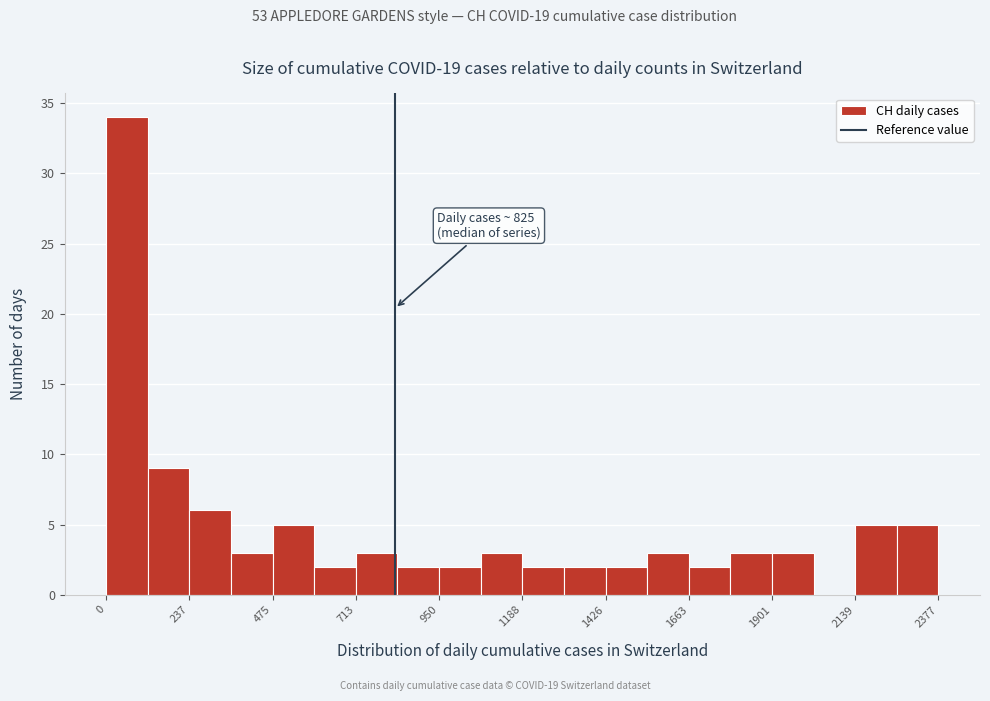

Around what value on the x-axis is the tallest bar? Give the approximate position of its centre, as read against the axis.

50